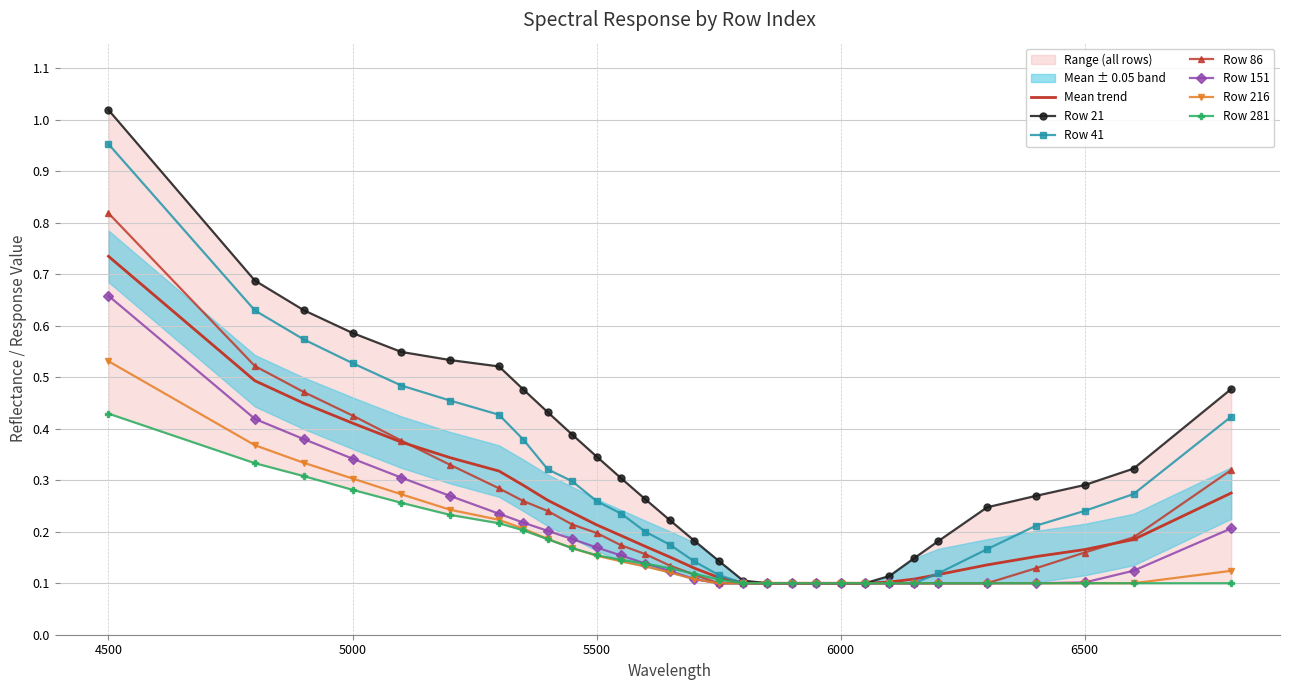

At 5200, list the series in order from smallest to largest.

281, 216, 151, 86, 41, 21